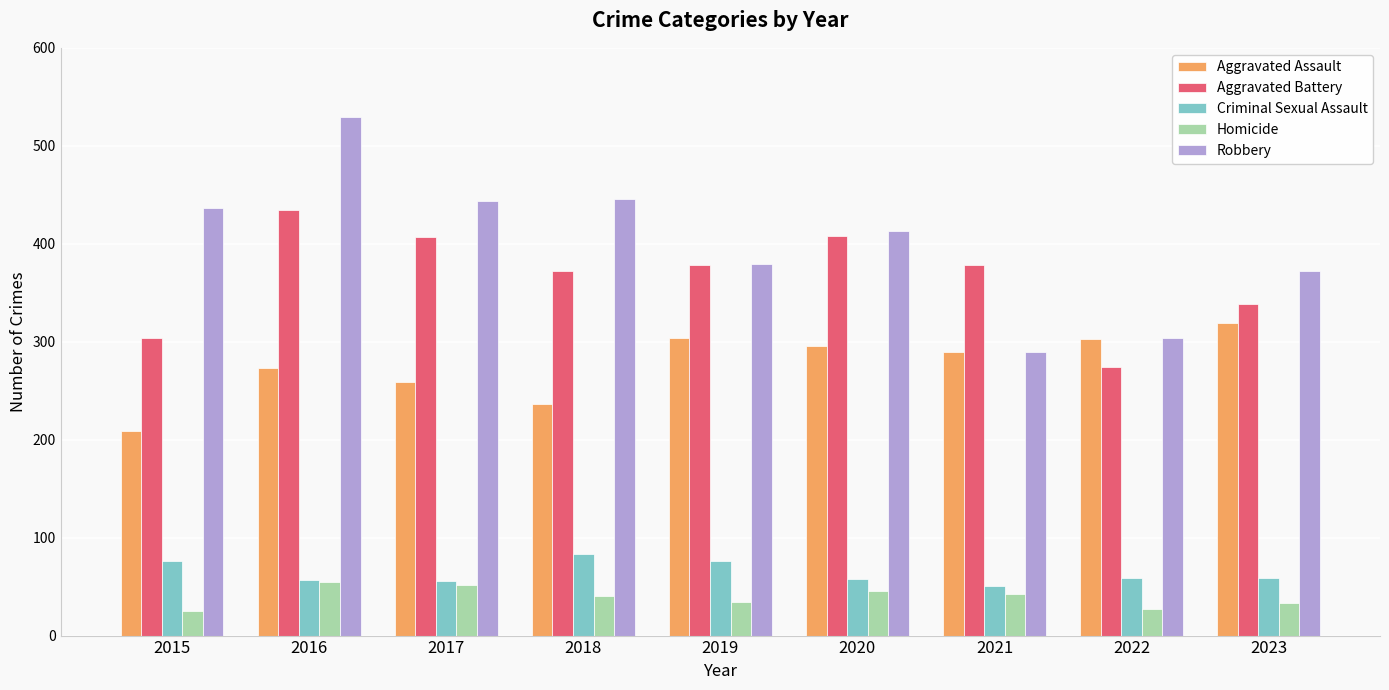

The value of Criminal Sexual Assault at 2015 is 76. True or false?

True